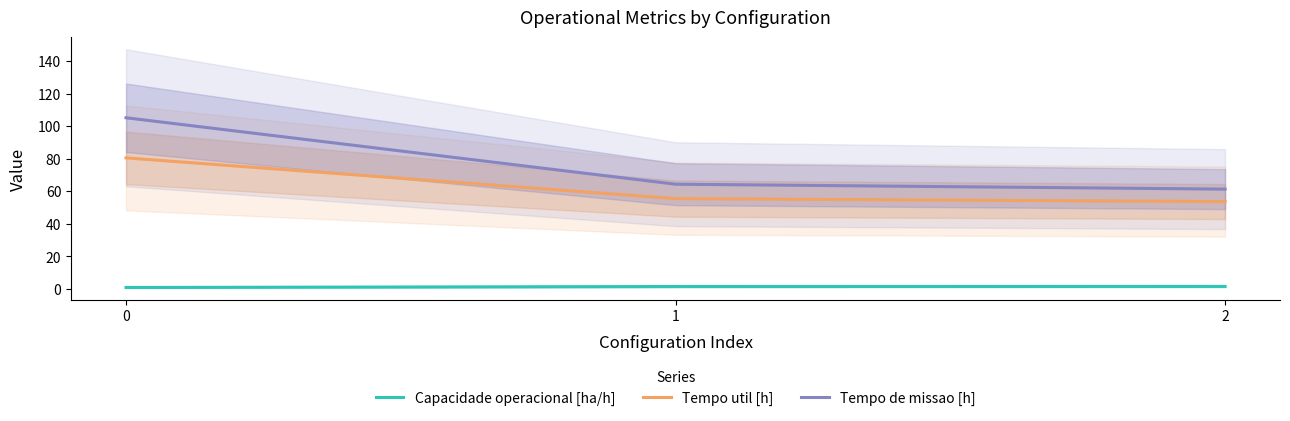

What is the value of the Tempo de missao [h] point at the 3rd from the left?

61.4